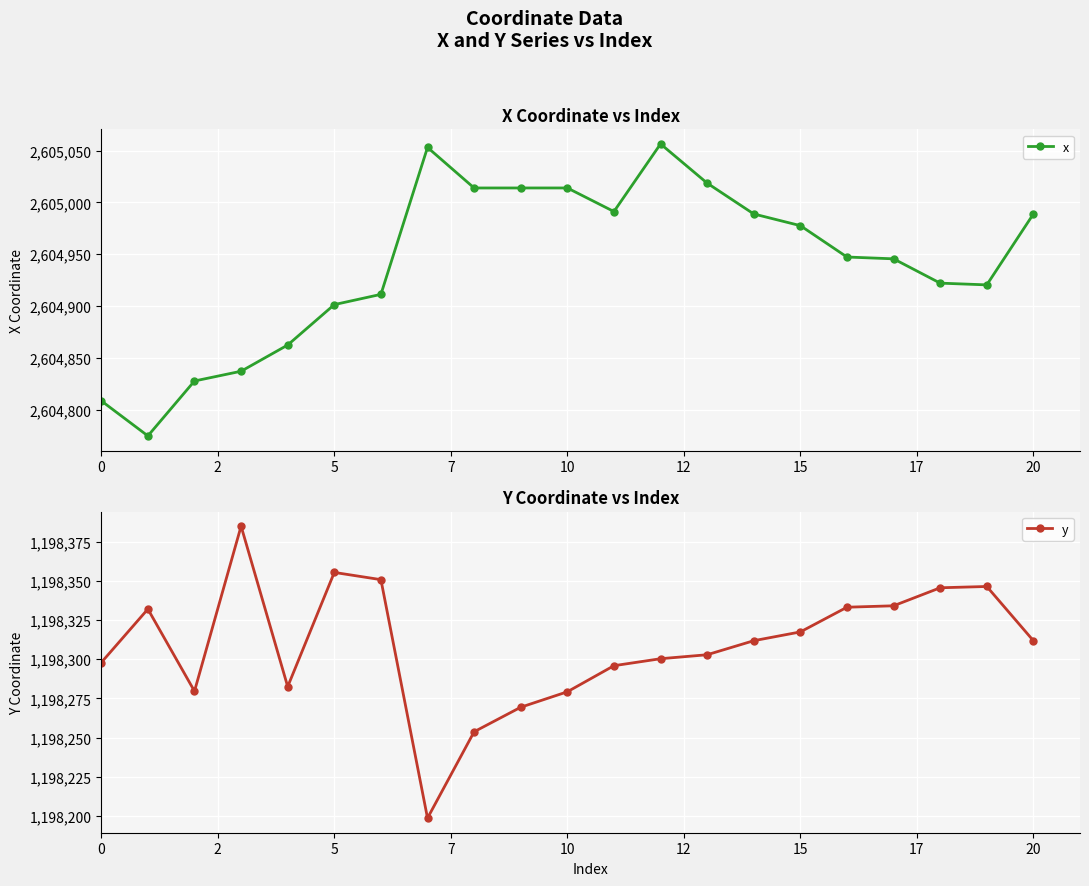

What is the label of the 11th point from the left?

10